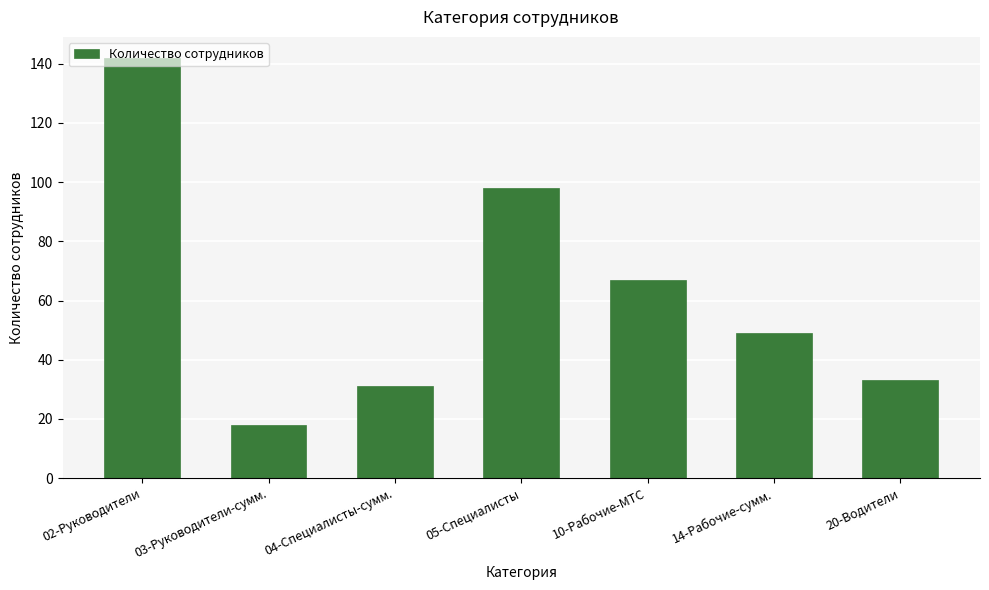

Are the bars horizontal?

No